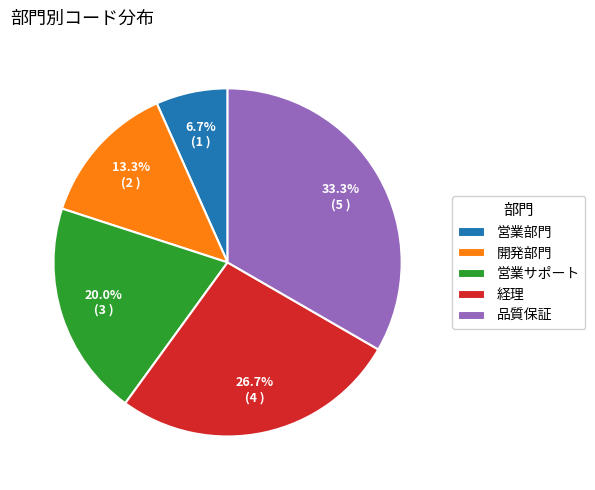

How many segments does this pie chart have?

5